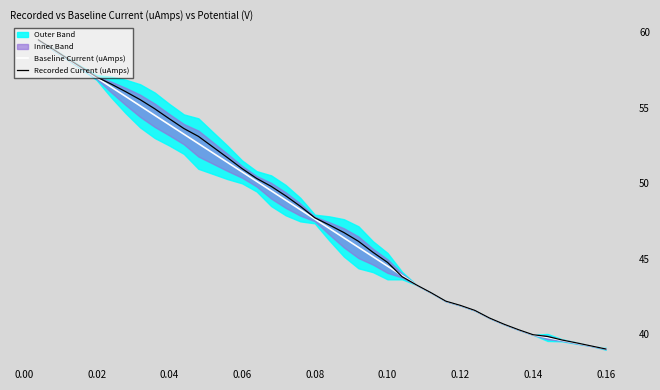

True or false: Baseline Current (uAmps) and Recorded Current (uAmps) intersect in this chart.

True